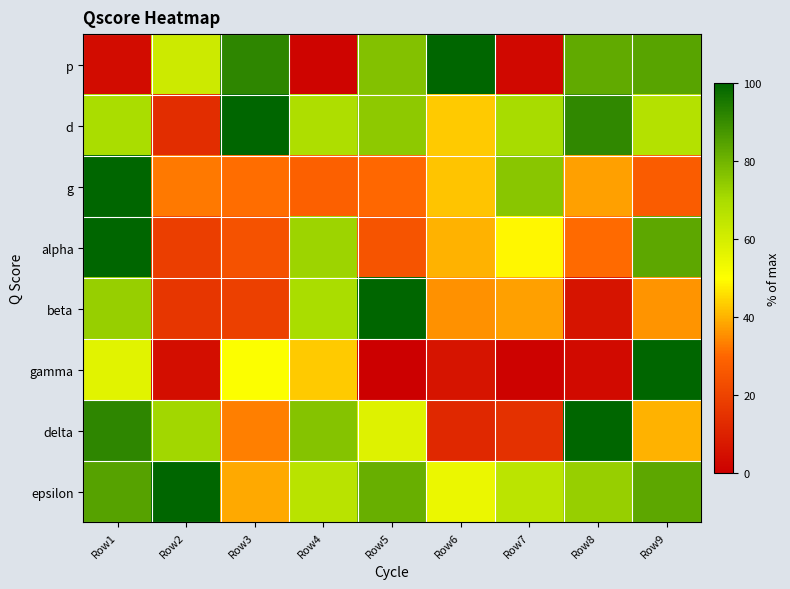

Reading left to right, extract all data points from this chart.

p: Row1=3.8	Row2=61.7	Row3=91.6	Row4=1.3	Row5=76.7	Row6=100.0	Row7=2.7	Row8=82.7	Row9=84.4
d: Row1=69.7	Row2=13.6	Row3=100.0	Row4=68.8	Row5=74.9	Row6=43.1	Row7=70.1	Row8=91.2	Row9=67.5
g: Row1=100.0	Row2=32.7	Row3=31.0	Row4=28.2	Row5=30.2	Row6=42.3	Row7=75.5	Row8=37.7	Row9=27.1
alpha: Row1=100.0	Row2=18.6	Row3=24.3	Row4=72.2	Row5=24.8	Row6=40.0	Row7=49.0	Row8=30.5	Row9=83.3
beta: Row1=73.2	Row2=16.2	Row3=19.1	Row4=69.6	Row5=100.0	Row6=35.9	Row7=37.6	Row8=6.1	Row9=36.2
gamma: Row1=57.0	Row2=4.4	Row3=50.4	Row4=43.2	Row5=0.3	Row6=6.0	Row7=0.9	Row8=3.2	Row9=100.0
delta: Row1=91.5	Row2=71.1	Row3=33.6	Row4=76.2	Row5=57.7	Row6=12.1	Row7=14.5	Row8=100.0	Row9=39.8
epsilon: Row1=84.7	Row2=100.0	Row3=38.8	Row4=66.1	Row5=81.3	Row6=54.6	Row7=65.9	Row8=73.1	Row9=83.5